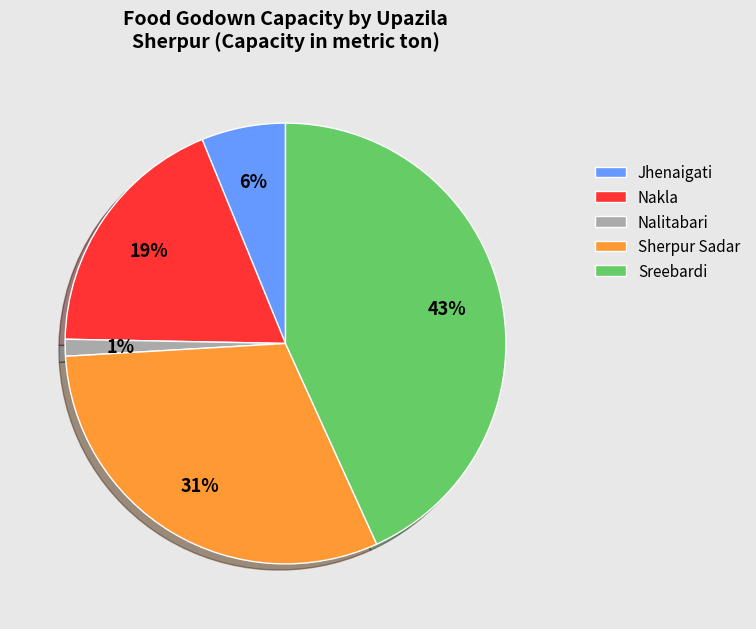

To the nearest percent, what is the difference between the largest and smallest slice percentages?

42%